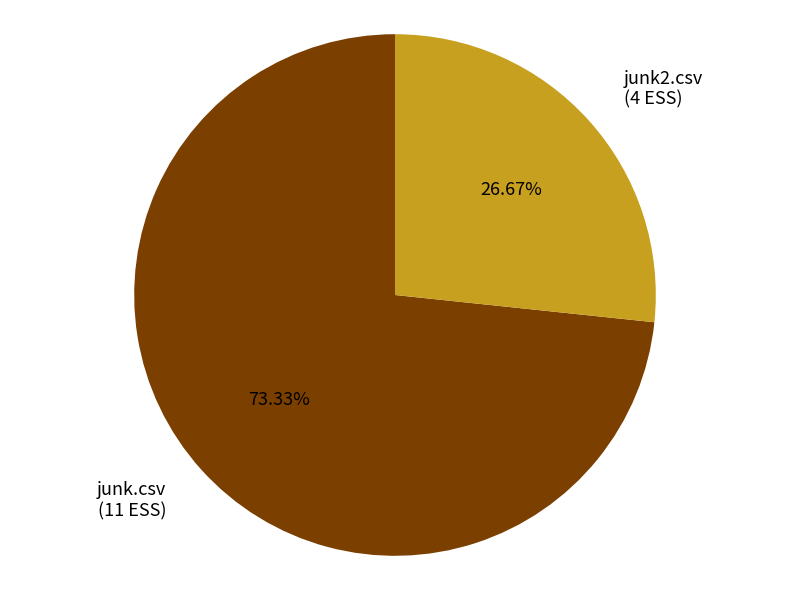

To the nearest percent, what is the combined percentage of junk2.csv and junk.csv?

100%